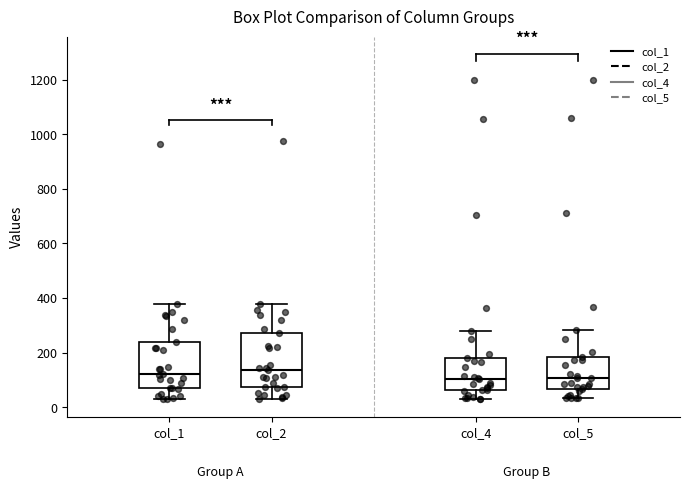

Reading left to right, transcribe this box plot: for each box, give where its median line is, the range the box spans, and where its two whiskers end, as read against the y-axis. The values are not printed on the chart, so give them approximately, as read against the axis.

col_1: median 120, box 60 to 240, whiskers 20 to 380
col_2: median 140, box 80 to 280, whiskers 40 to 380
col_4: median 100, box 60 to 180, whiskers 40 to 280
col_5: median 100, box 60 to 180, whiskers 40 to 280